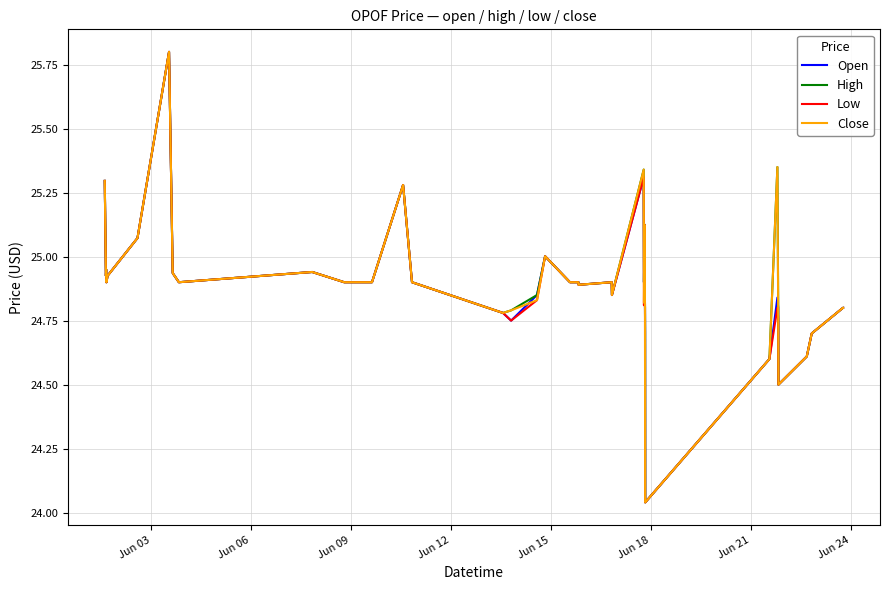

Is this an area chart (filled region under the line)?

No